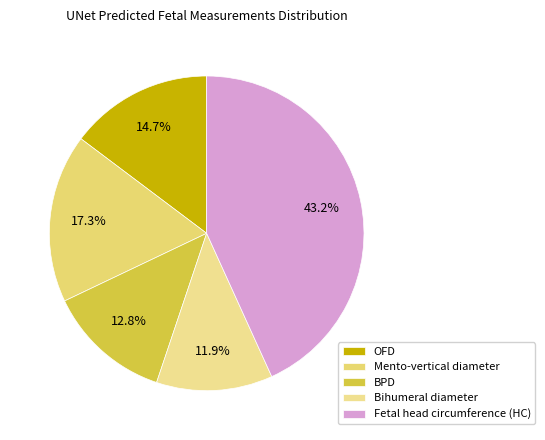

Does Fetal head circumference (HC) account for over 50% of the chart?

No